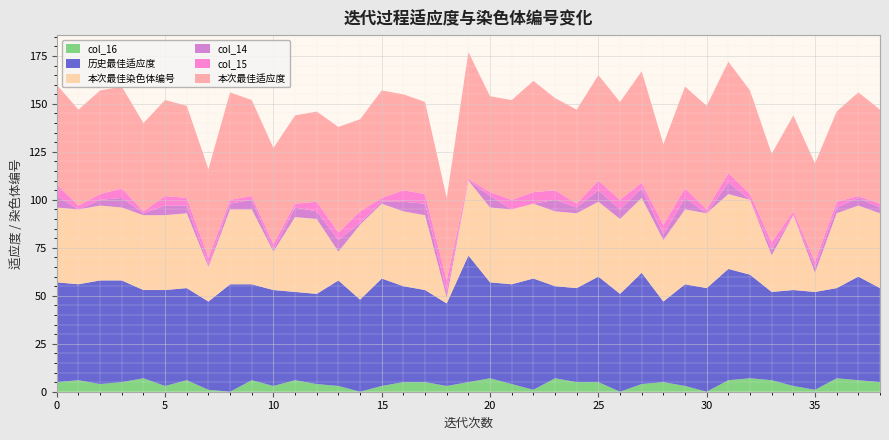

Reading left to right, list all the values displayed in this chart.

本次最佳适应度: 52	50	54	53	46	50	48	46	56	50	50	46	47	55	48	56	50	48	43	66	50	52	58	48	49	55	51	58	42	53	54	58	54	46	50	51	47	54	49
历史最佳适应度: 52	50	54	53	46	50	48	46	56	50	50	46	47	55	48	56	50	48	43	66	50	52	58	48	49	55	51	58	42	53	54	58	54	46	50	51	47	54	49
本次最佳染色体编号: 39	39	39	38	39	39	39	18	39	39	20	39	39	15	39	39	39	39	3	39	39	39	39	39	39	39	39	39	32	39	39	39	39	19	39	10	39	37	39
col_14: 6	0	3	5	1	5	4	1	3	5	1	5	4	6	1	1	5	6	3	0	6	0	0	6	3	6	5	5	3	6	0	6	0	3	0	3	3	4	3
col_15: 6	2	3	5	1	5	4	4	2	2	3	2	5	4	6	2	6	5	6	1	2	5	6	5	2	5	5	3	5	5	2	5	3	4	2	3	3	1	2
col_16: 5	6	4	5	7	3	6	1	0	6	3	6	4	3	0	3	5	5	3	5	7	4	1	7	5	5	0	4	5	3	0	6	7	6	3	1	7	6	5